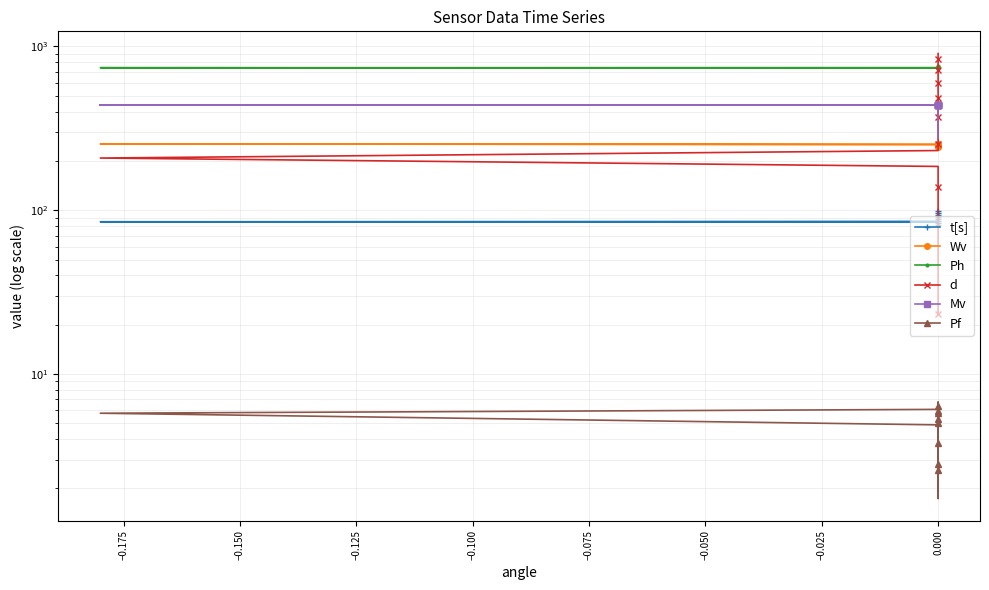

Which series has the largest range (max minus min)?

d